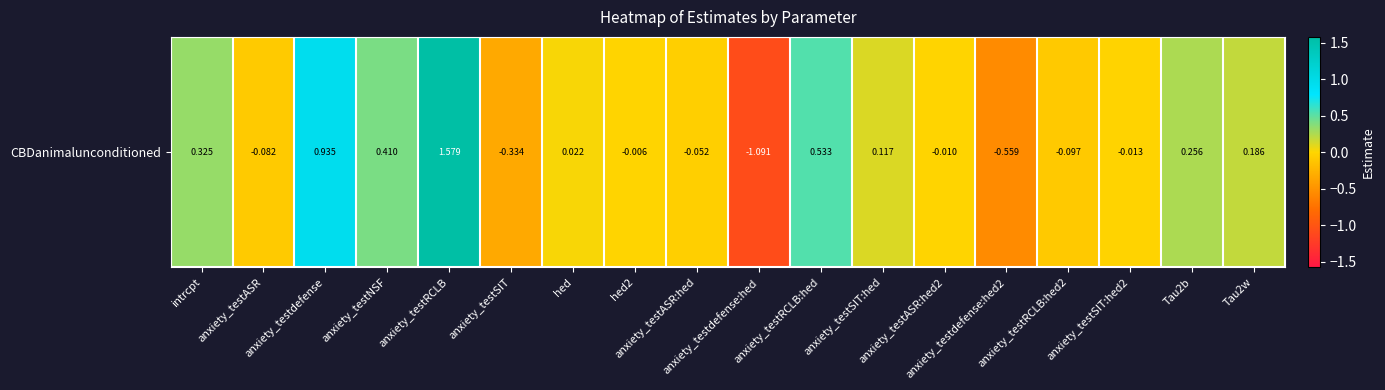

Which label corresponds to the largest value in the chart?

anxiety_testRCLB